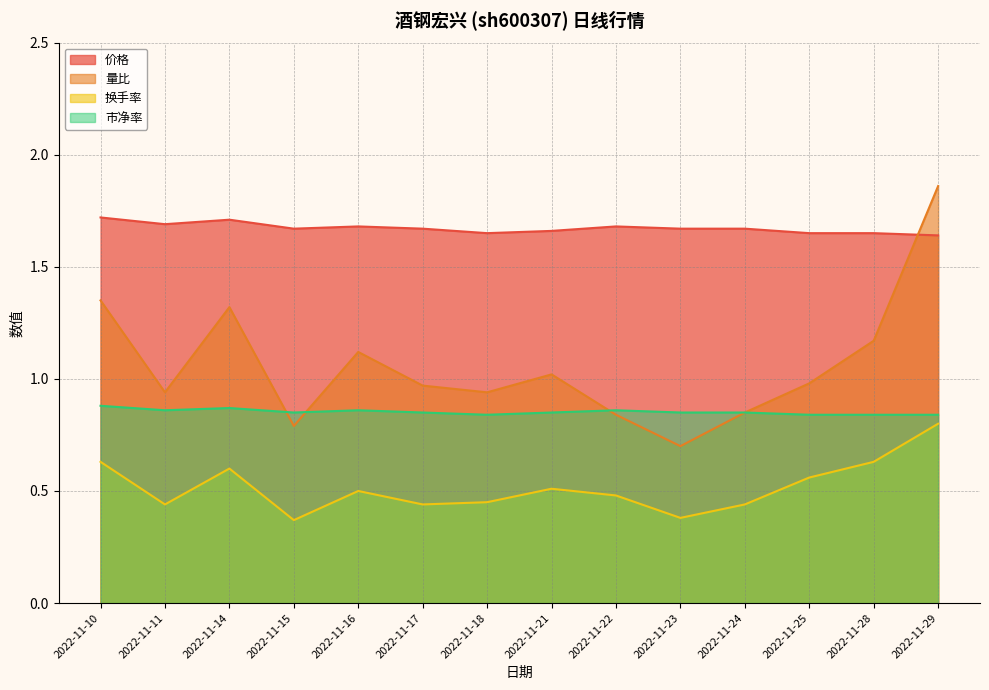

What are all the series names shown in the legend?

价格, 量比, 换手率, 市净率